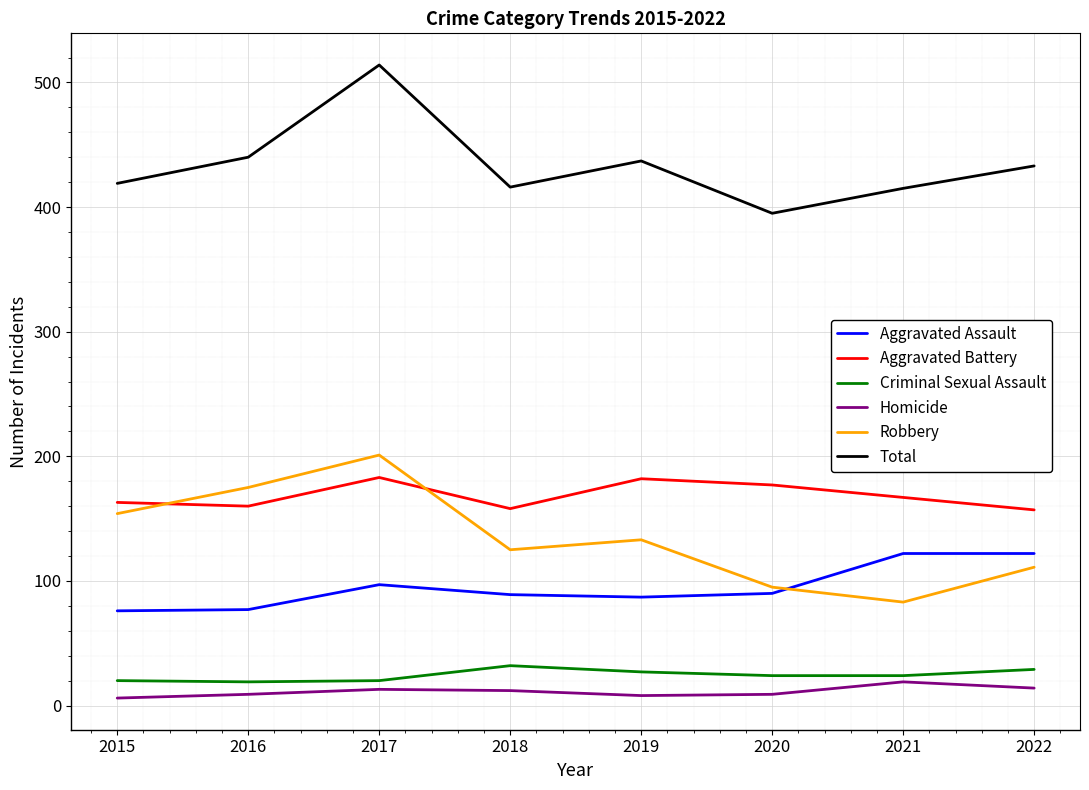

At which category does Aggravated Battery reach its first local peak?

2017